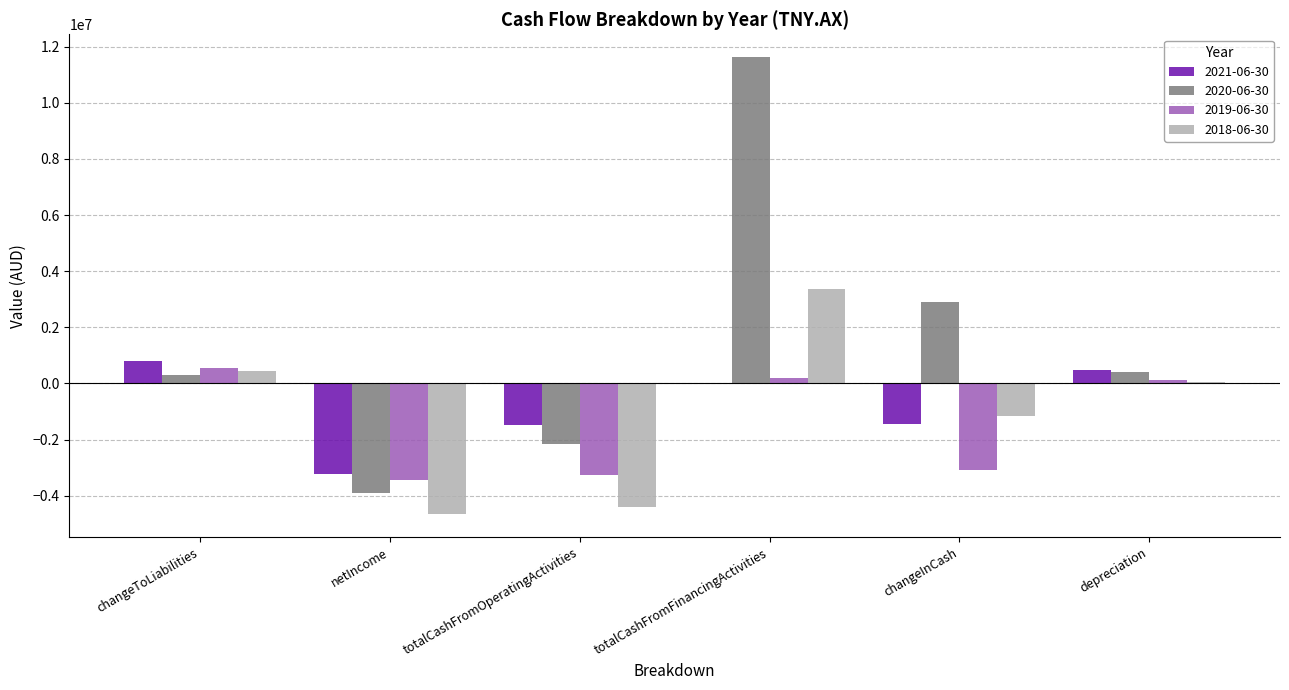

What is the greatest value displayed?

11627528